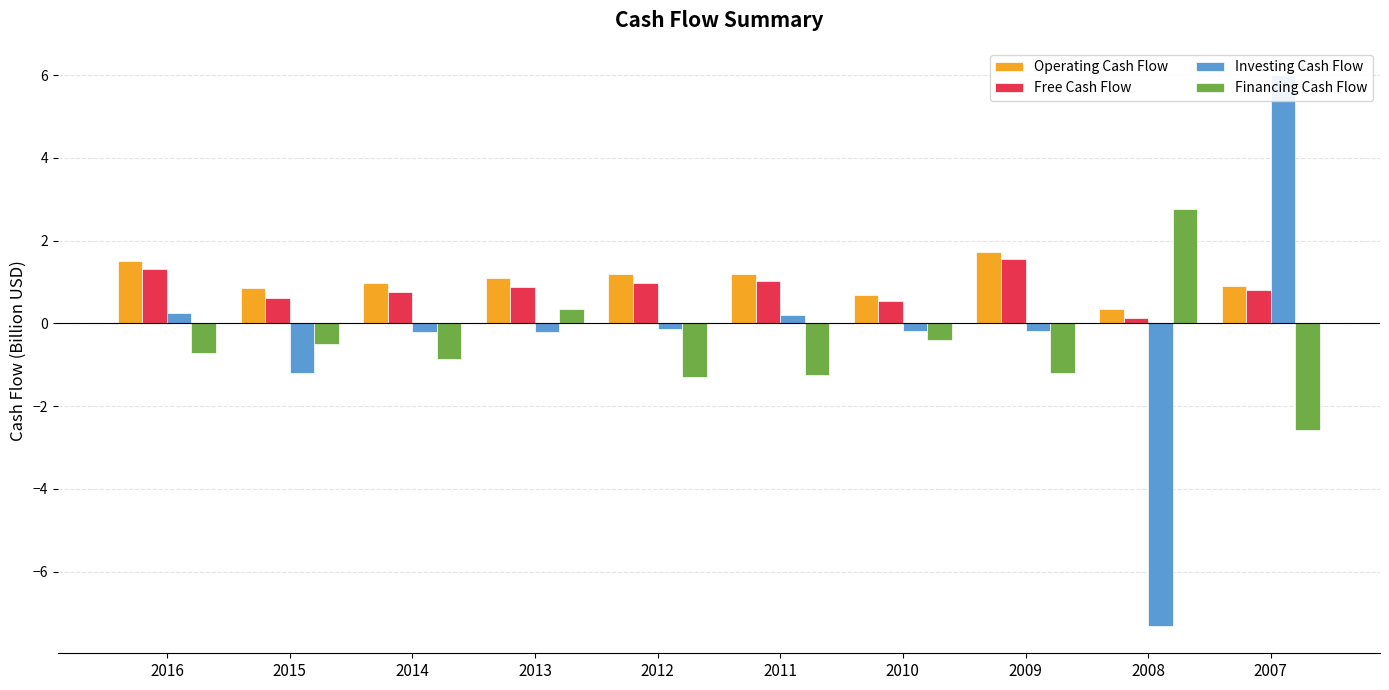

Which series has the widest spread of values?

Investing Cash Flow